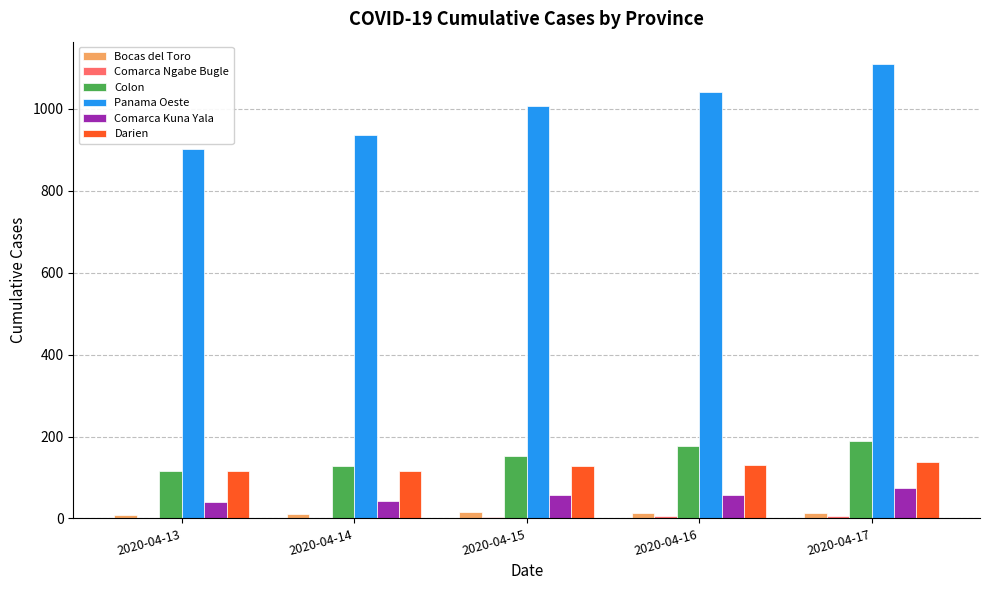

What is the sum of all Darien values?

628